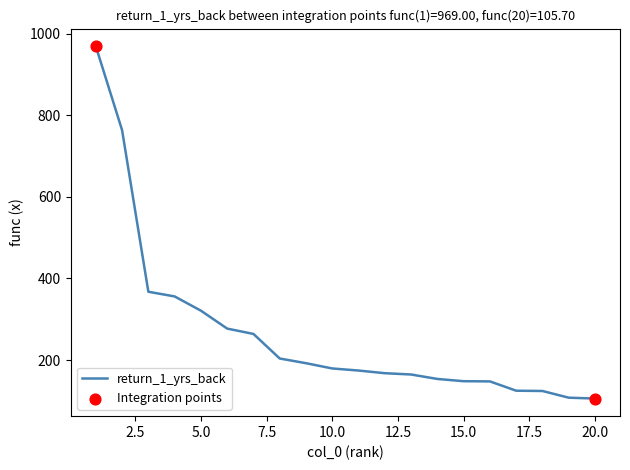

What is the difference between the maximum and minimum values?

863.3